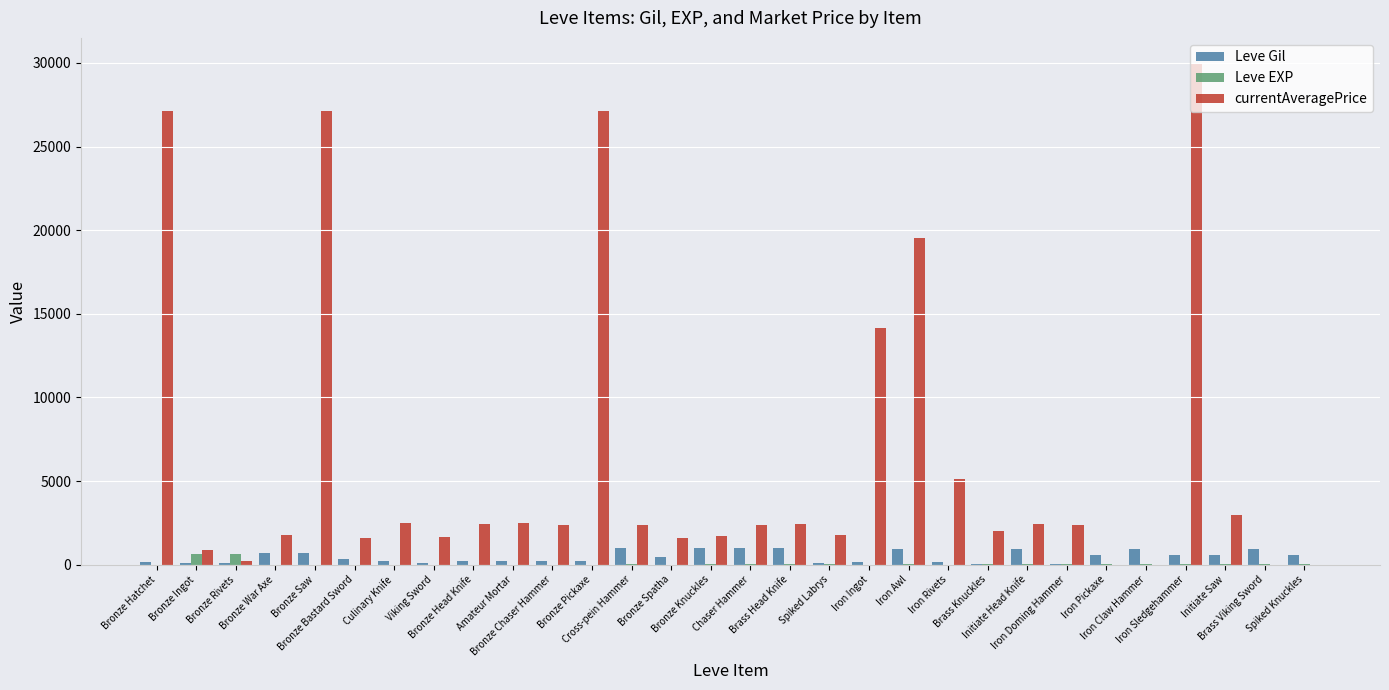

Count the number of categories in the chart.

30